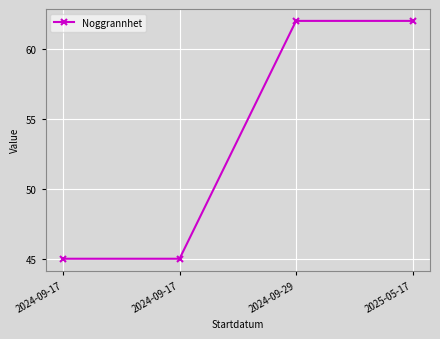

Does the chart have visible grid lines?

Yes